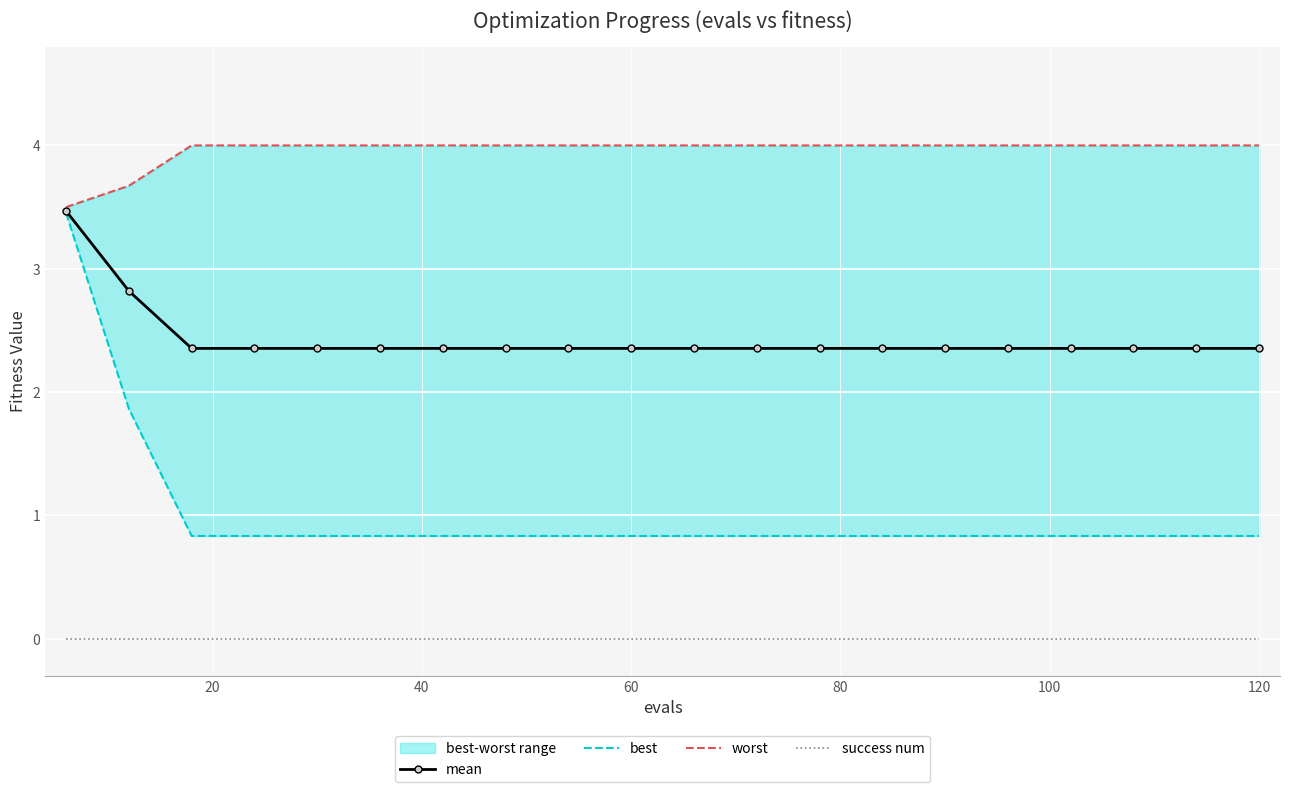

What is the maximum value for mean?

3.5